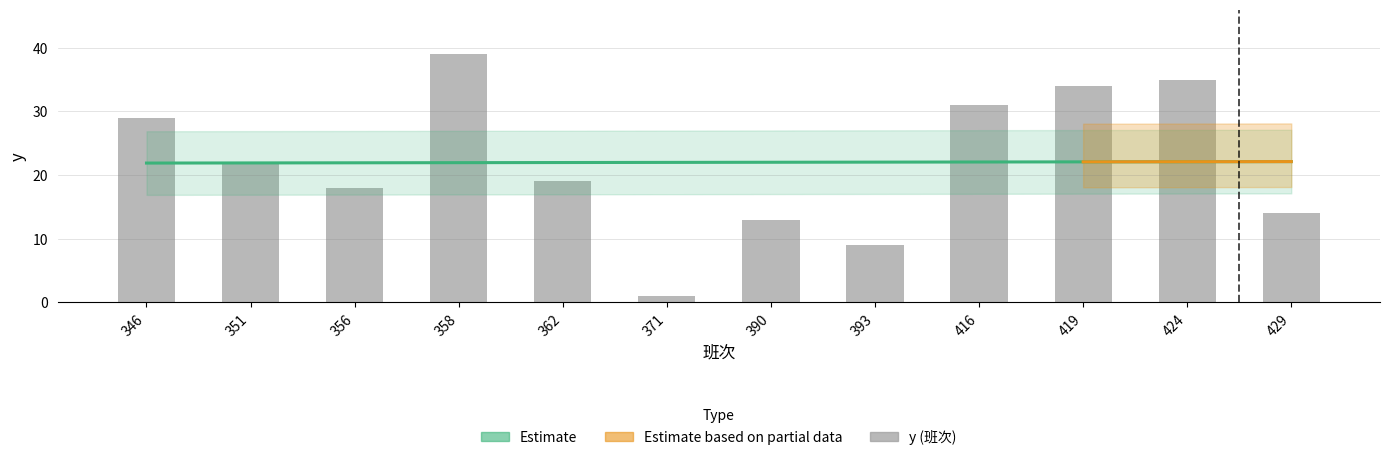

The value at 371 is 1. True or false?

True